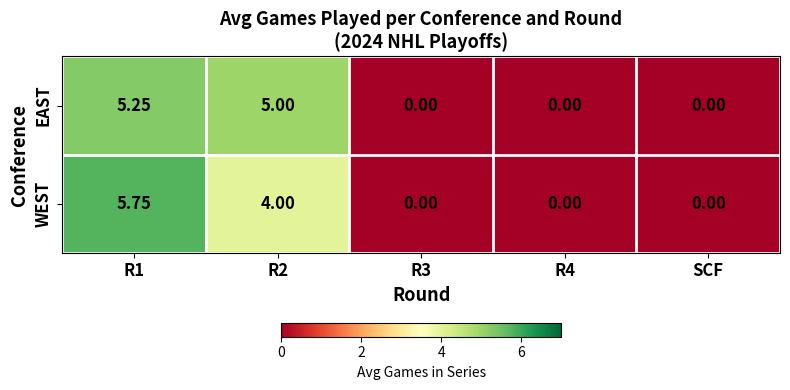

Which series has the widest spread of values?

WEST